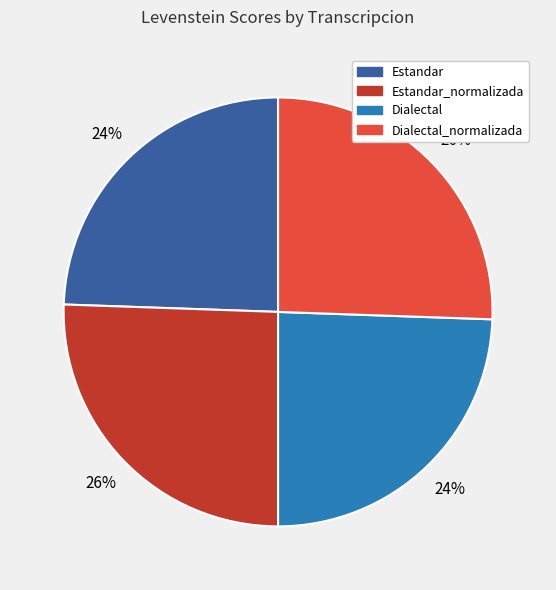

Is it true that Dialectal_normalizada is 26% of the pie?

True